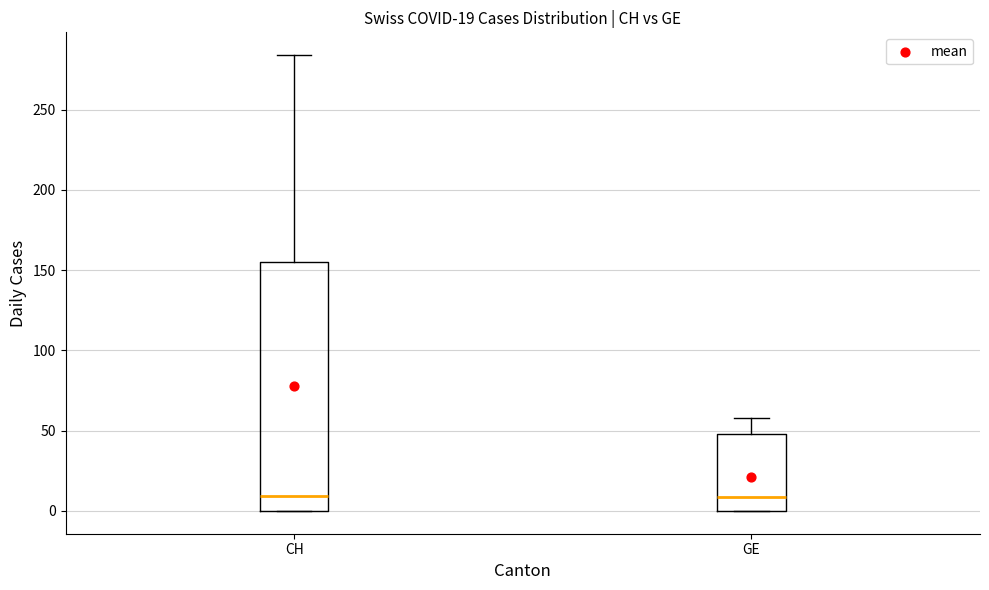

Which box is the tallest, from its lower edge to its upper edge?

CH